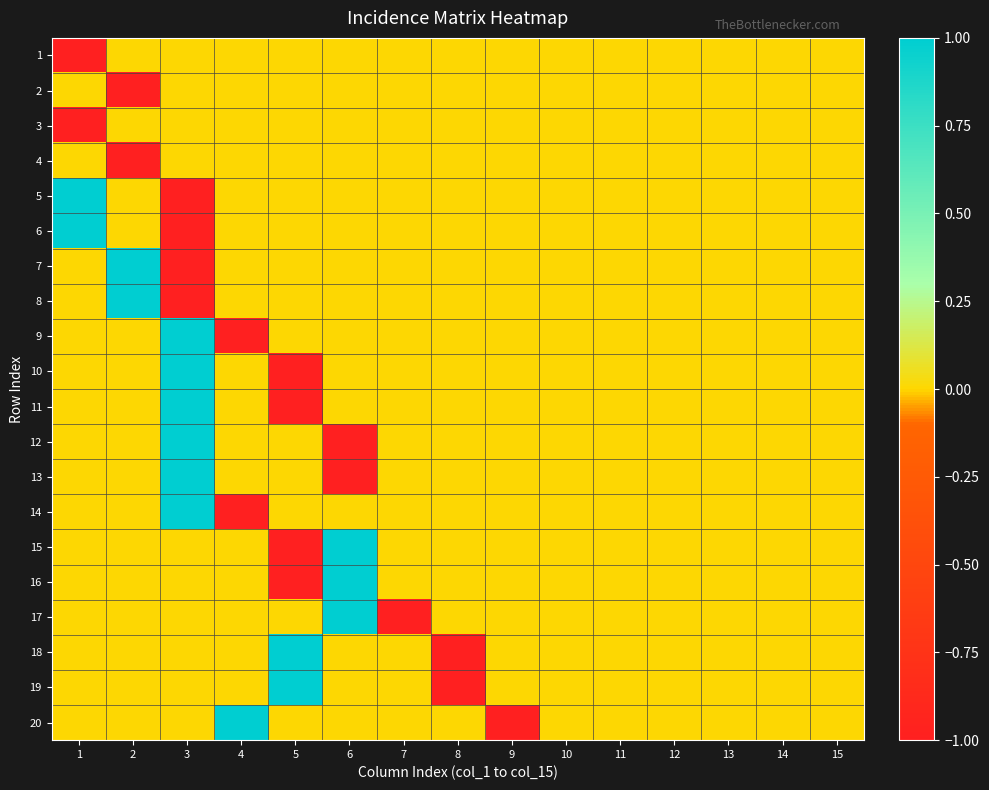

At which category is the sum across all series the highest?

3